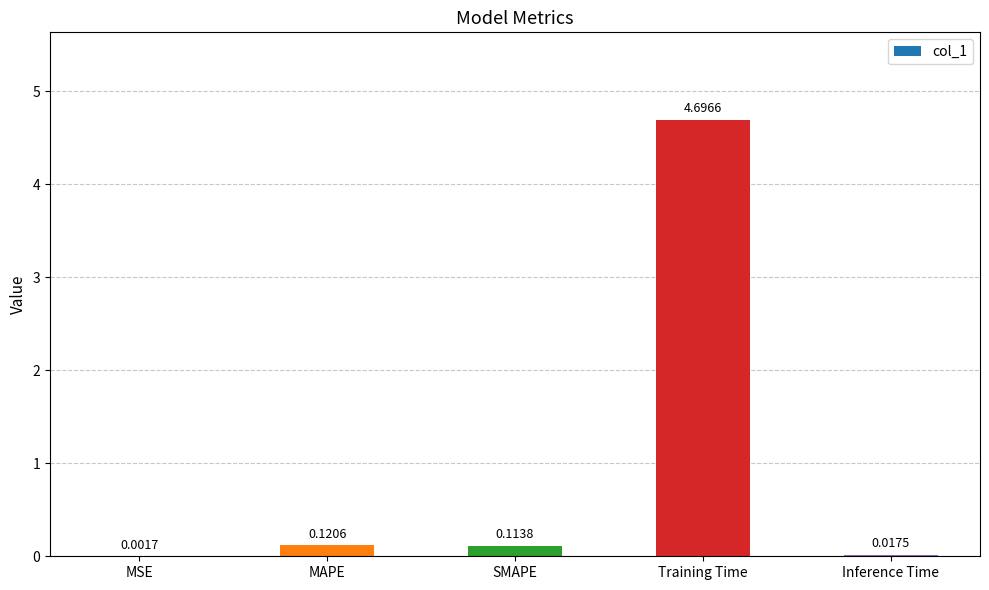

The value at Training Time is 4.7. True or false?

True